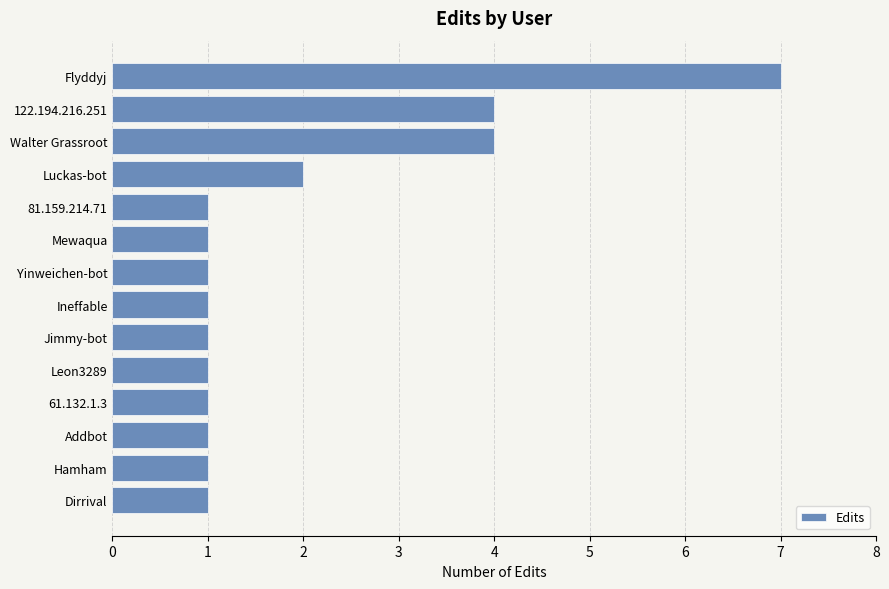

Reading bottom to top, what are all the values shown in this chart?

Dirrival=1	Hamham=1	Addbot=1	61.132.1.3=1	Leon3289=1	Jimmy-bot=1	Ineffable=1	Yinweichen-bot=1	Mewaqua=1	81.159.214.71=1	Luckas-bot=2	Walter Grassroot=4	122.194.216.251=4	Flyddyj=7